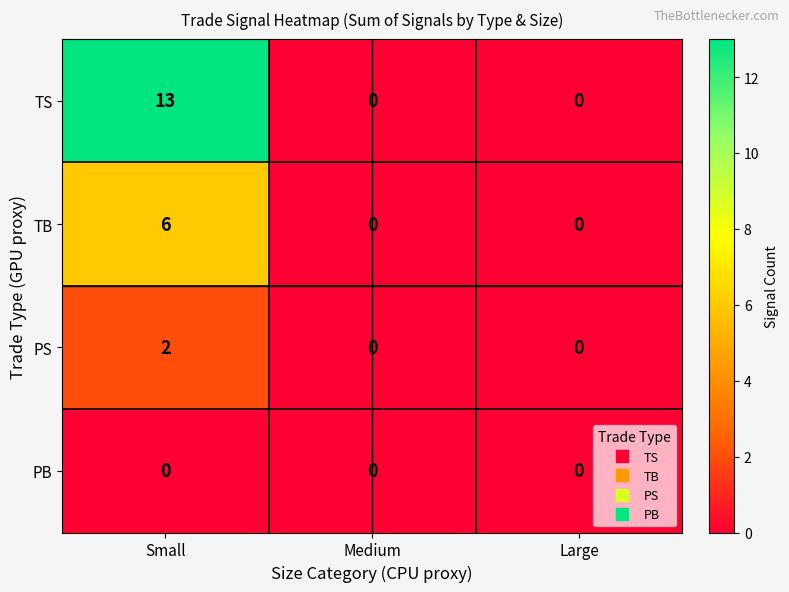

Reading right to left, what are all the values shown in this chart?

TS: Large=0	Medium=0	Small=13
TB: Large=0	Medium=0	Small=6
PS: Large=0	Medium=0	Small=2
PB: Large=0	Medium=0	Small=0